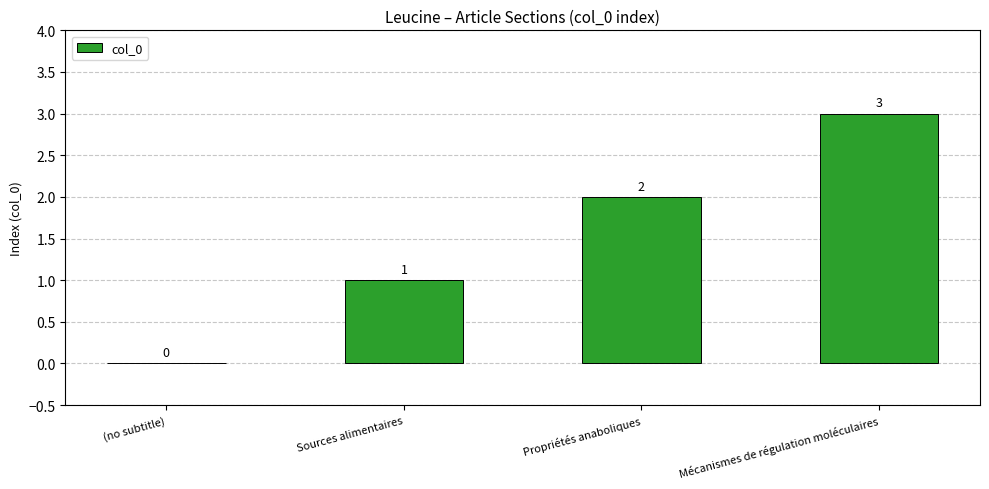

The value at (no subtitle) is -1. True or false?

False